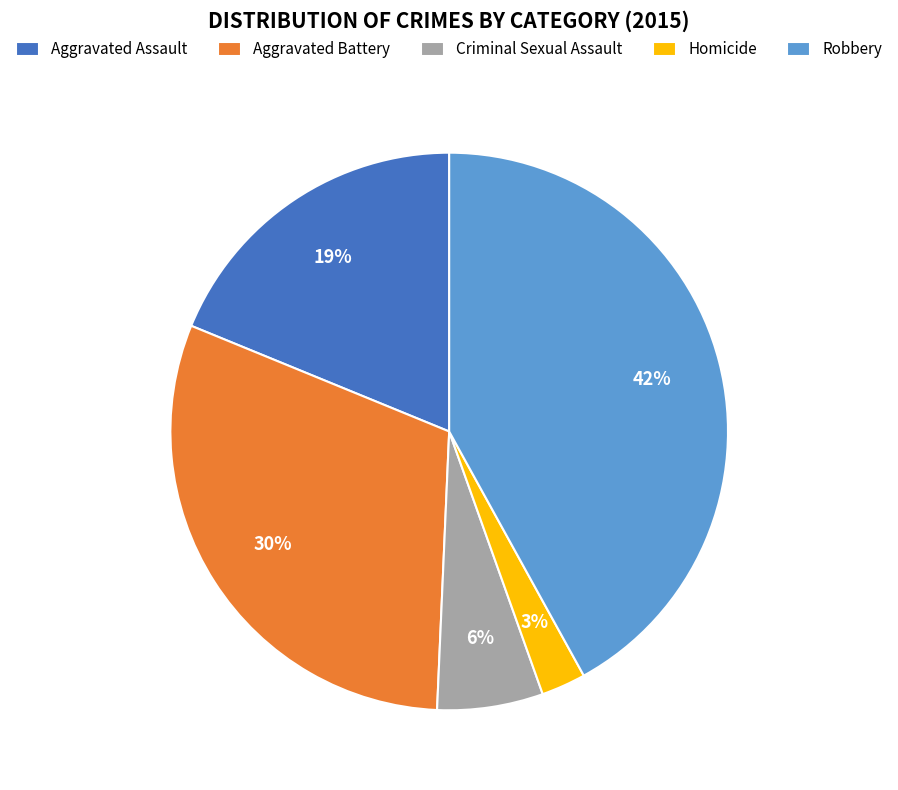

Which has a higher value, Aggravated Assault or Aggravated Battery?

Aggravated Battery